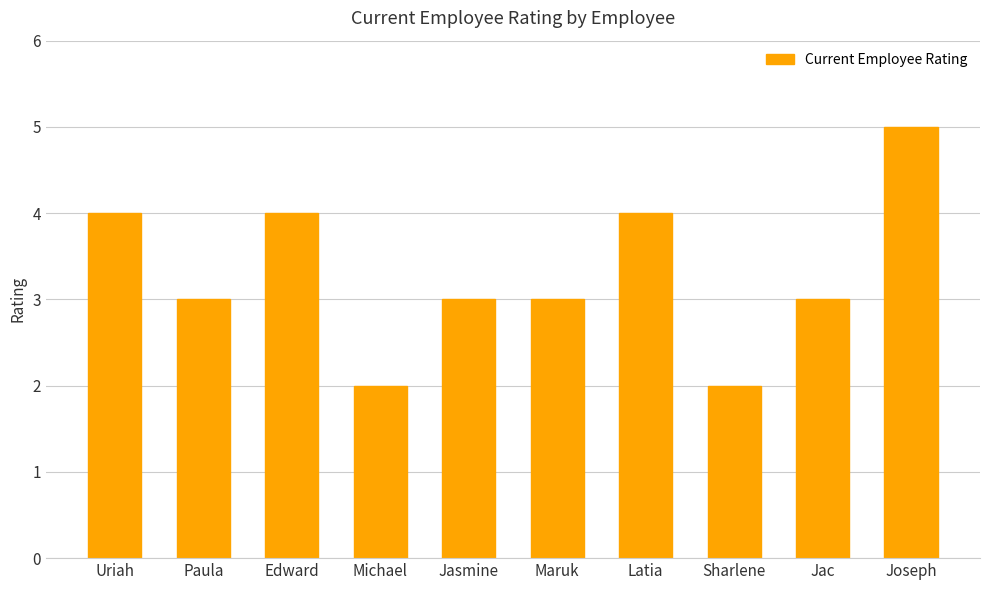

True or false: the data shows 2 at Michael.

True